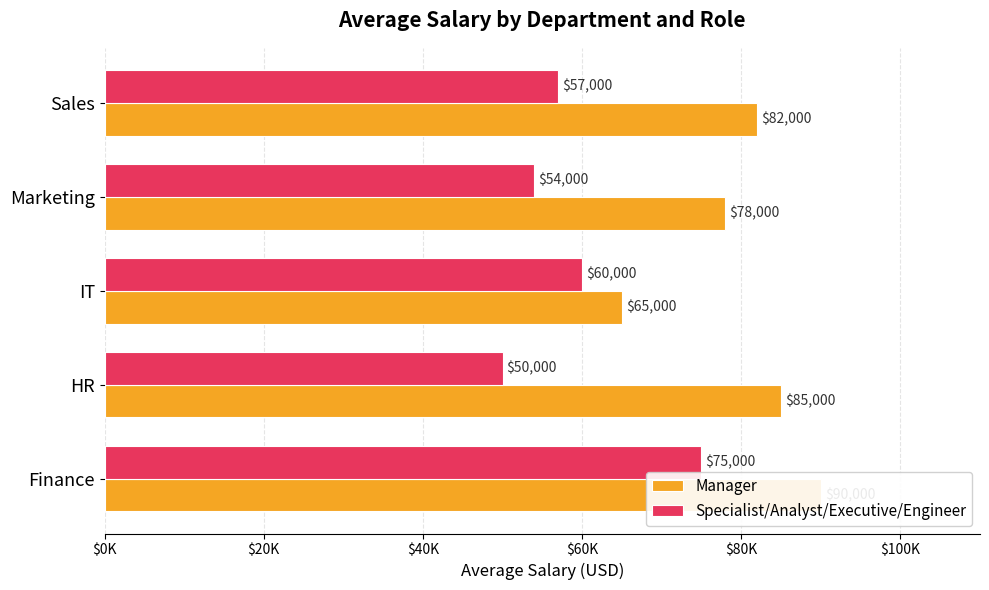

What is the difference between the maximum and second lowest values in the Manager series?

12000